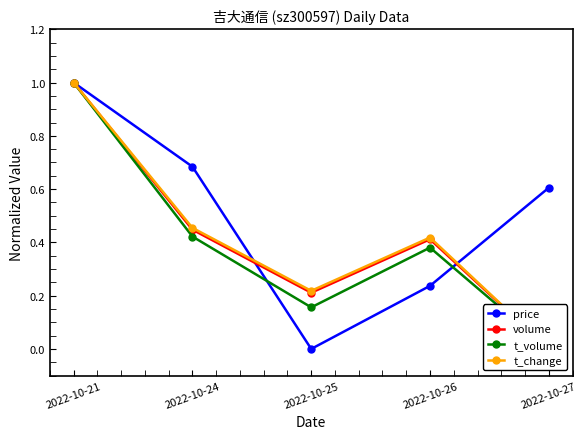

What is the average value of the t_volume series?

0.4